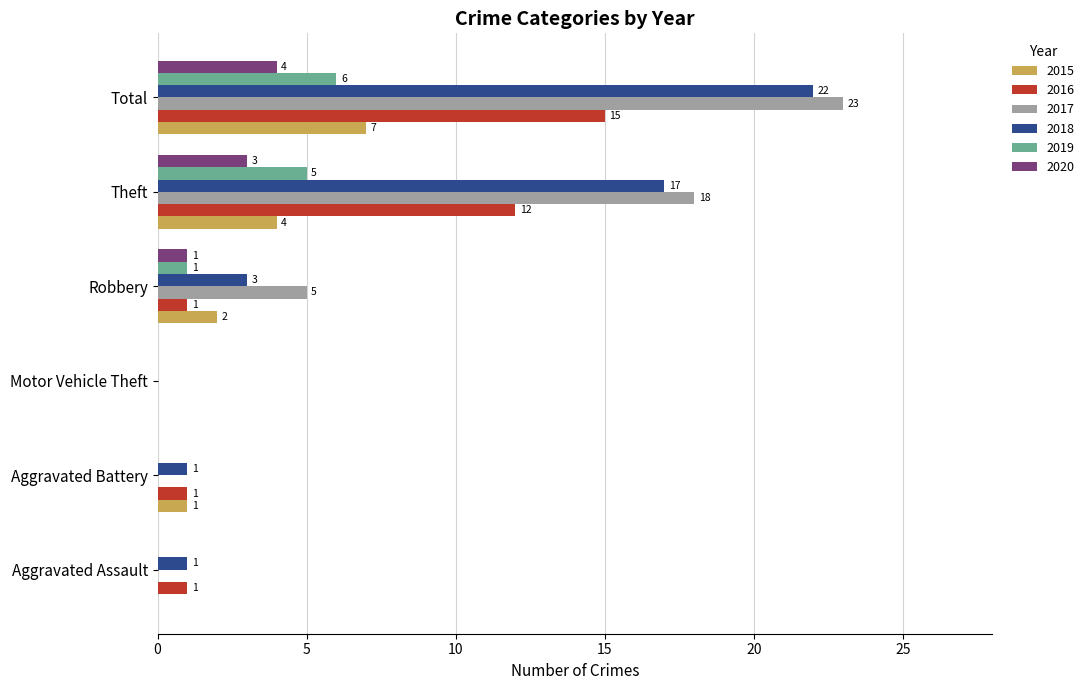

Between Motor Vehicle Theft and Total, which series saw the biggest shift?

2017